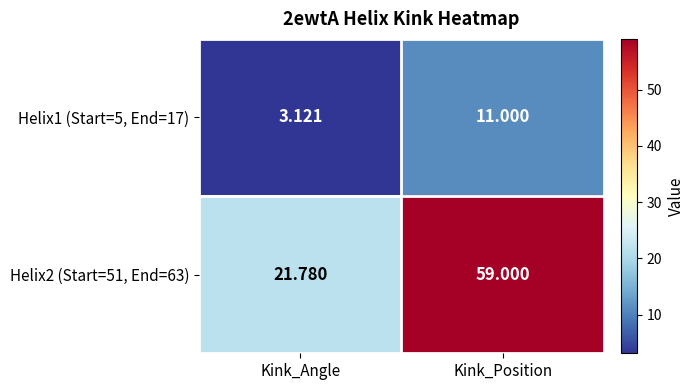

Rank the series by their maximum value, from lowest to highest.

Helix1 (Start=5, End=17), Helix2 (Start=51, End=63)